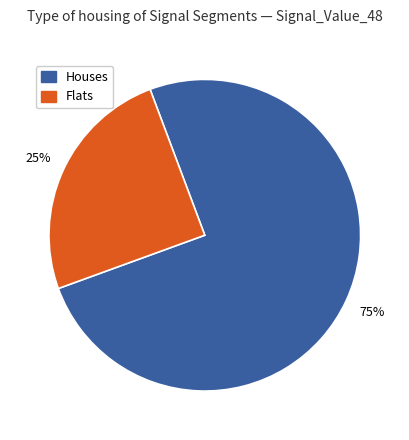

Does any single category account for the majority?

Yes